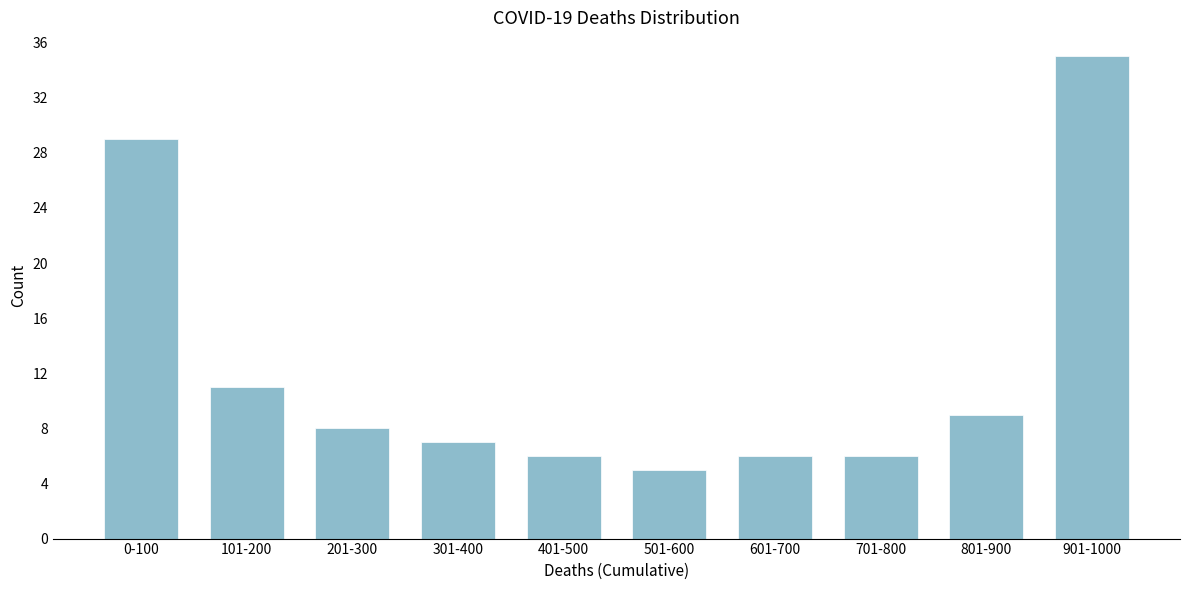

Reading left to right, extract all data points from this chart.

29	11	8	7	6	5	6	6	9	35